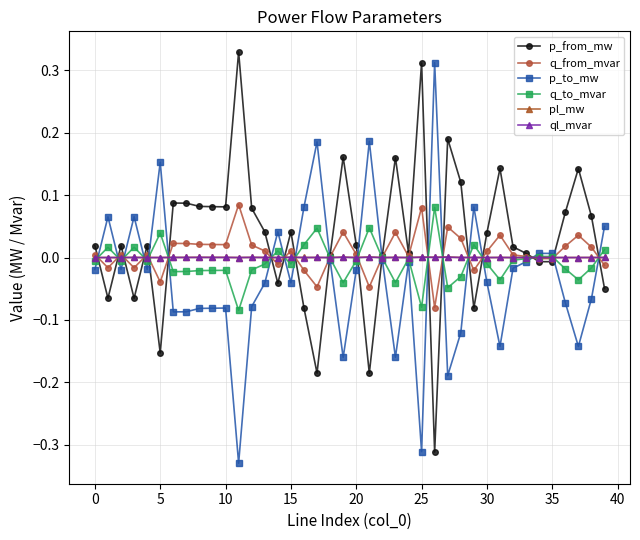

How many data points does each series have?

40